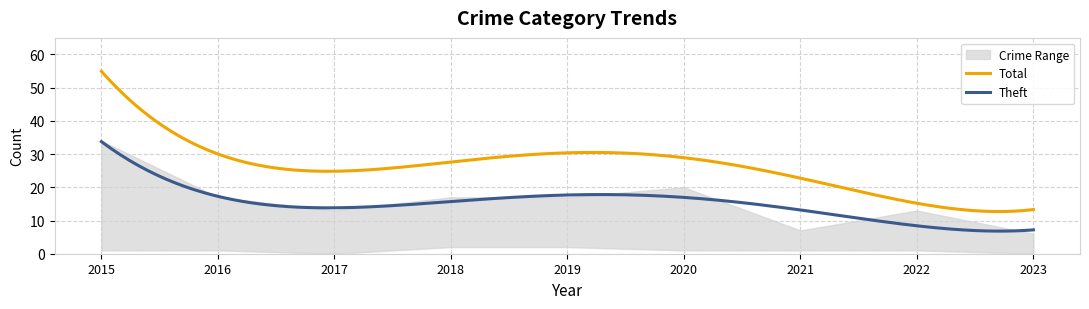

What is the highest value of the Total series?

55.0